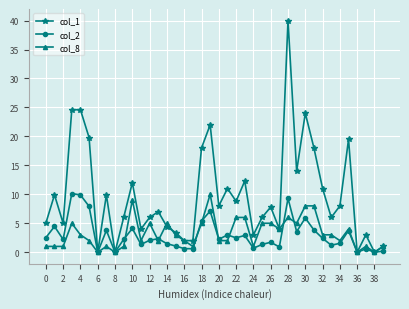

At how many categories does at least one series exceed 17?

9